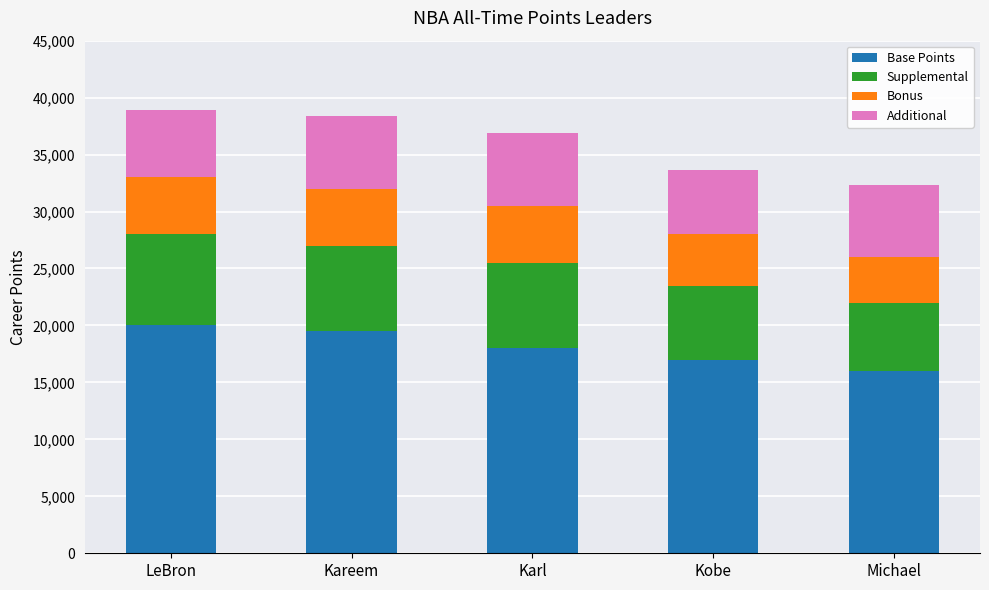

Reading right to left, transcribe the values for Base Points.

16000	17000	18000	19500	20000